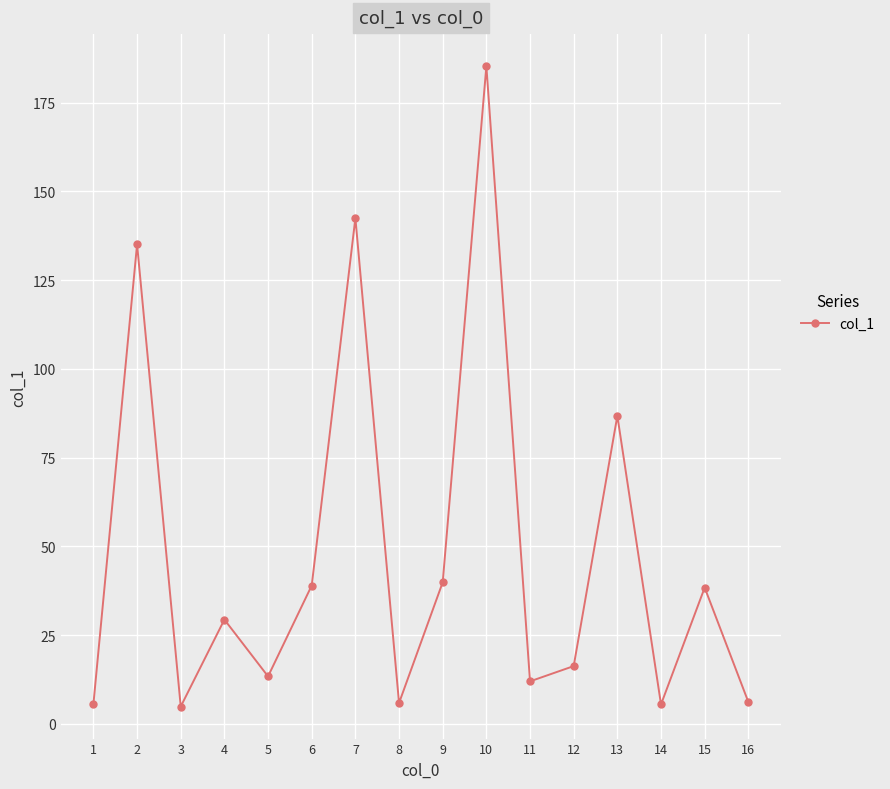

What is the difference between the second highest and minimum values?

137.6